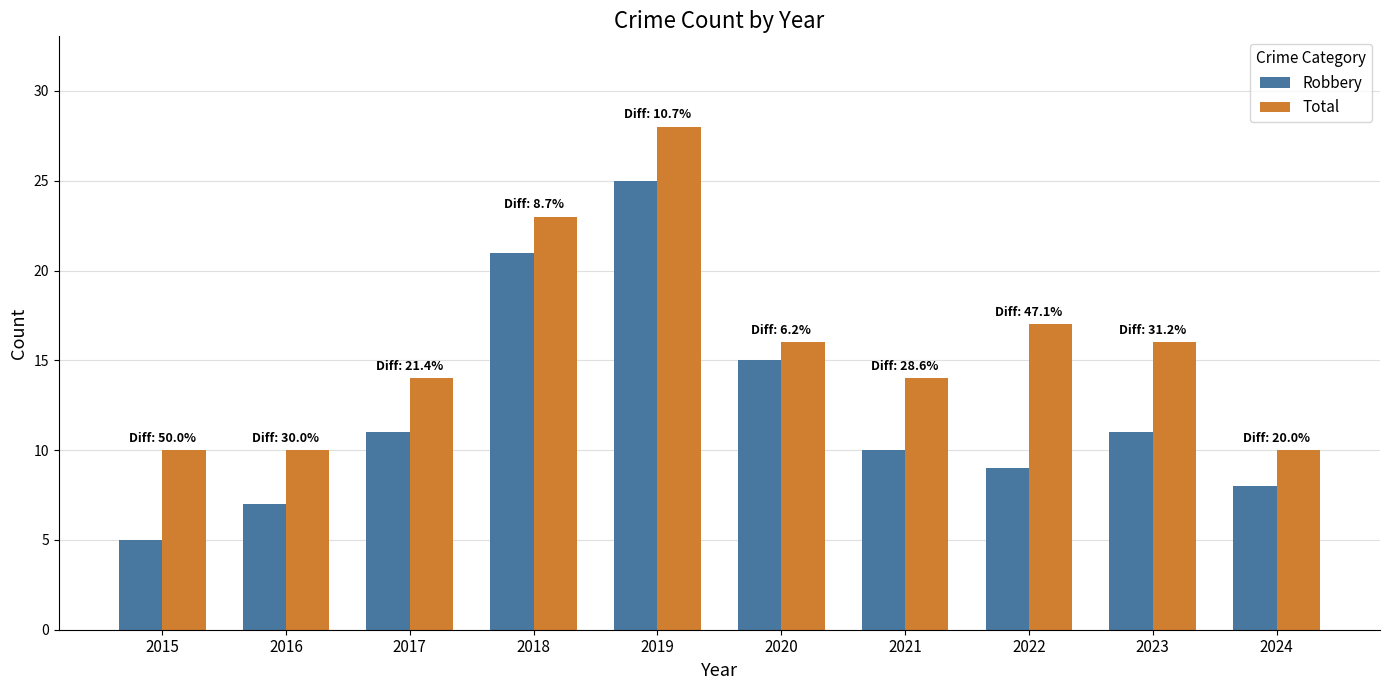

Rank the series by their maximum value, from highest to lowest.

Total, Robbery